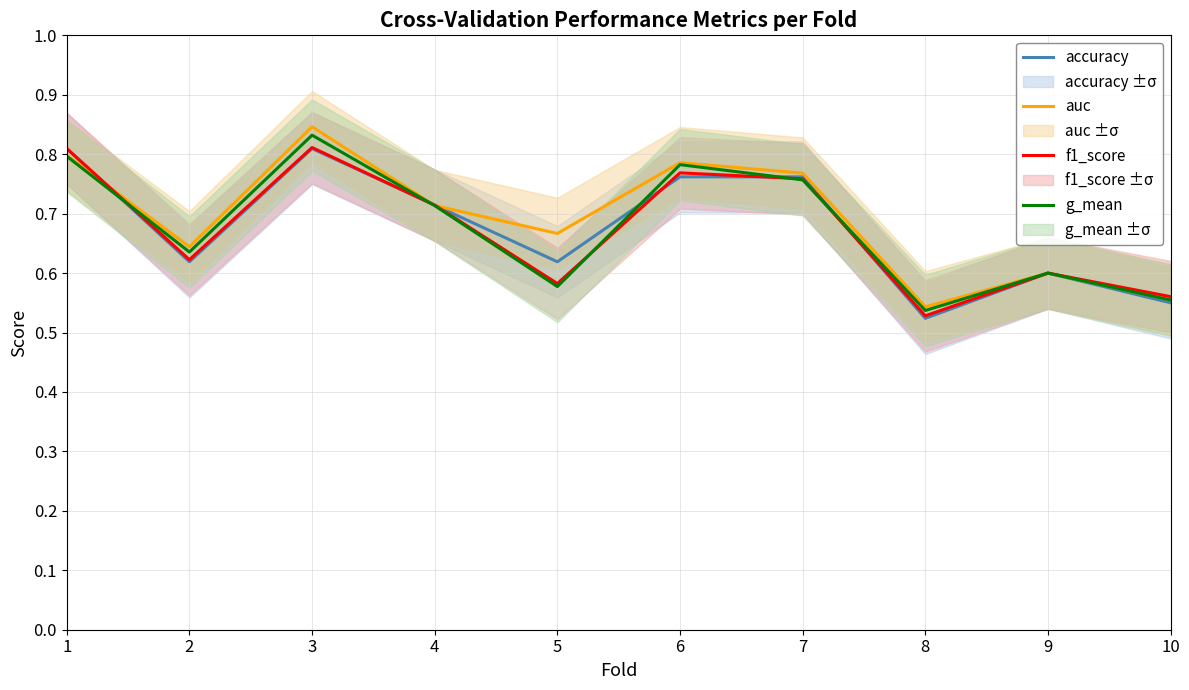

Which series has the largest total across all categories?

auc